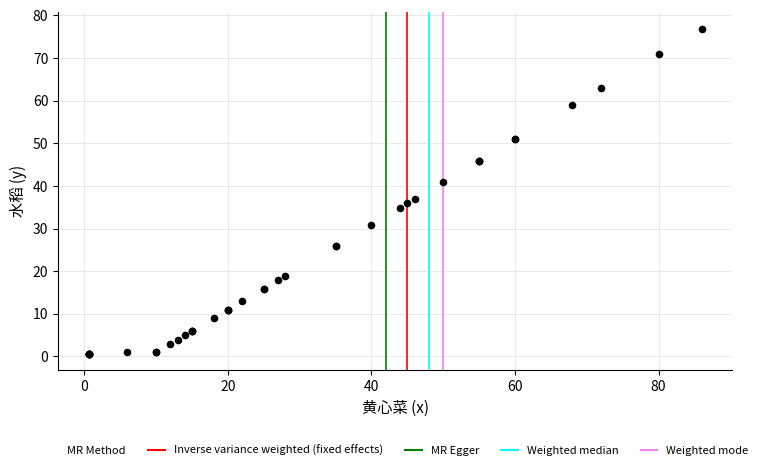

What Y value in the scatter plot is closest to 38?

36.9